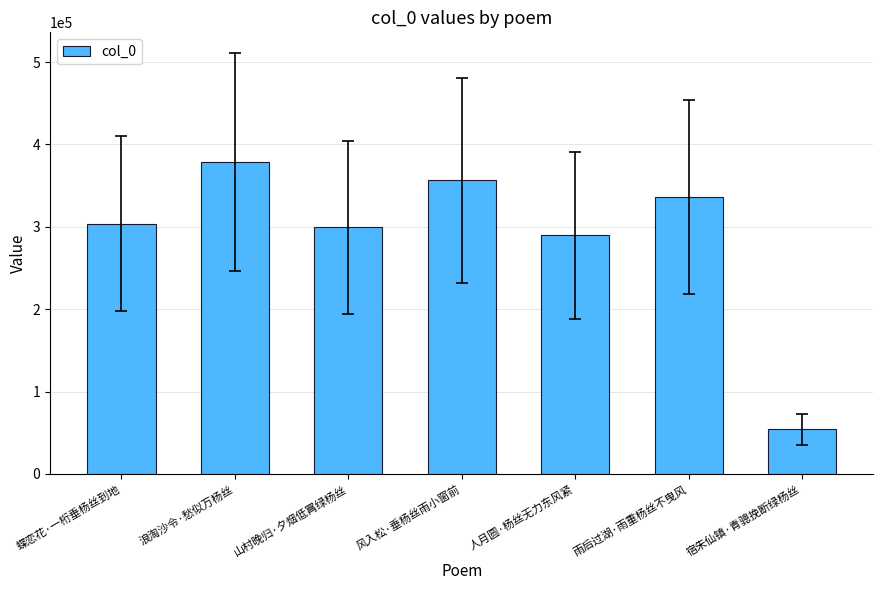

What value does the data have at 雨后过湖·雨重杨丝不曳风, to the nearest 50?

336200